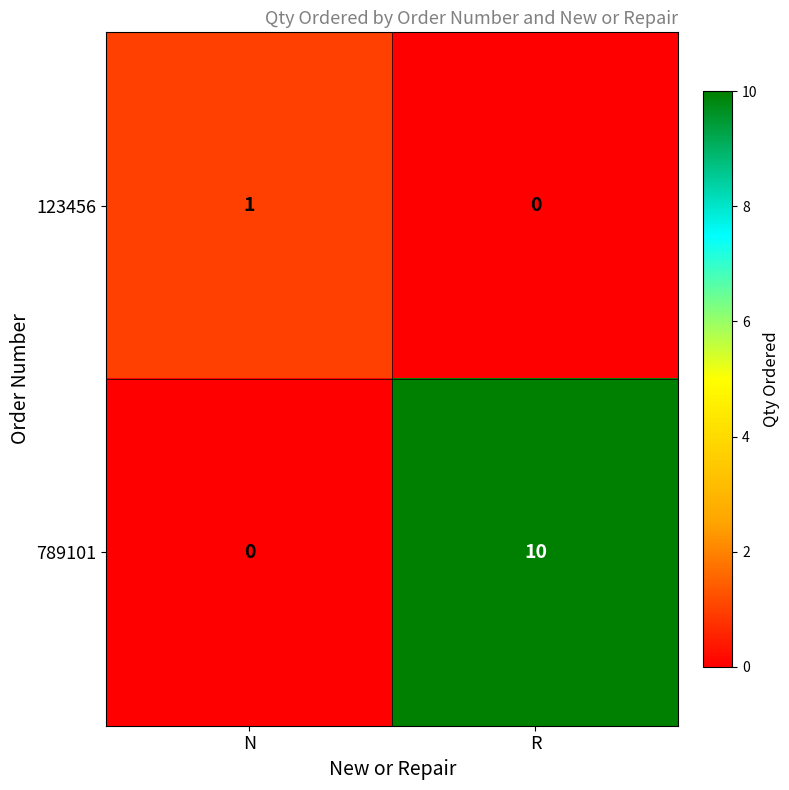

What is the greatest value displayed?

10